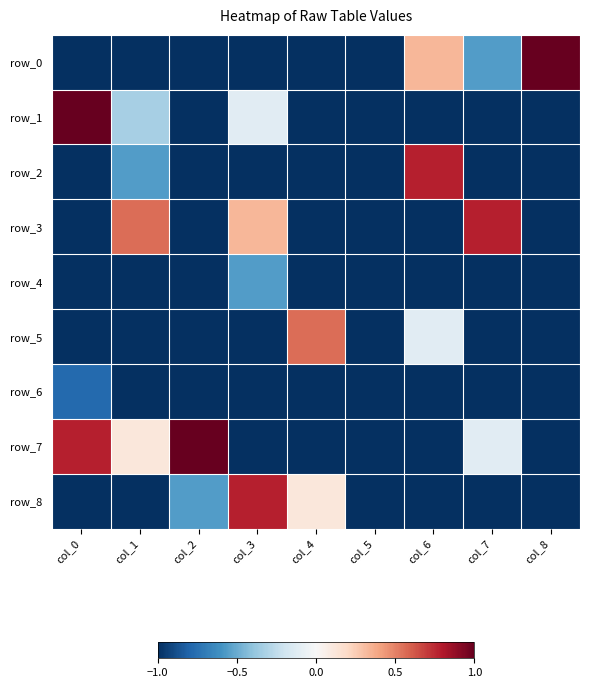

What value does the row_7 series have at col_0?

0.8